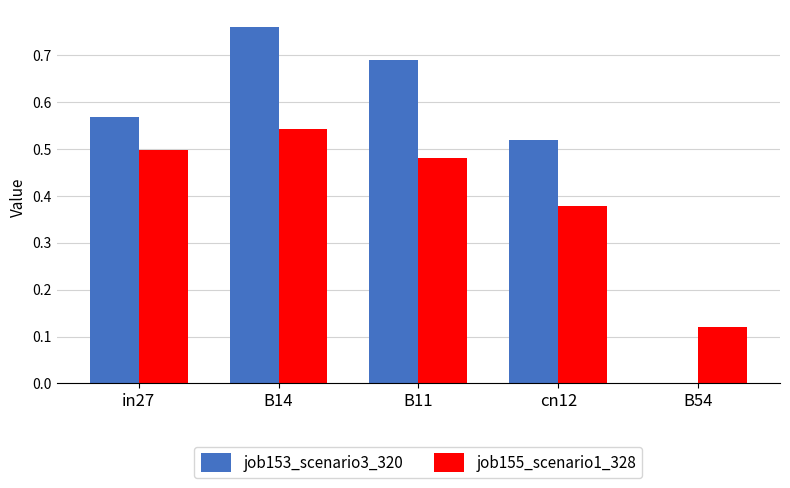

Which series changed the most between B11 and cn12?

job153_scenario3_320